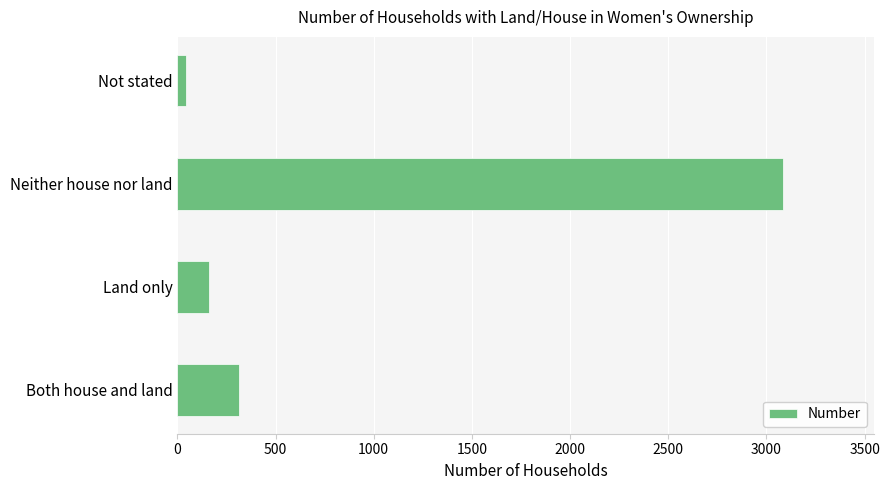

What is the approximate value at Both house and land?

313